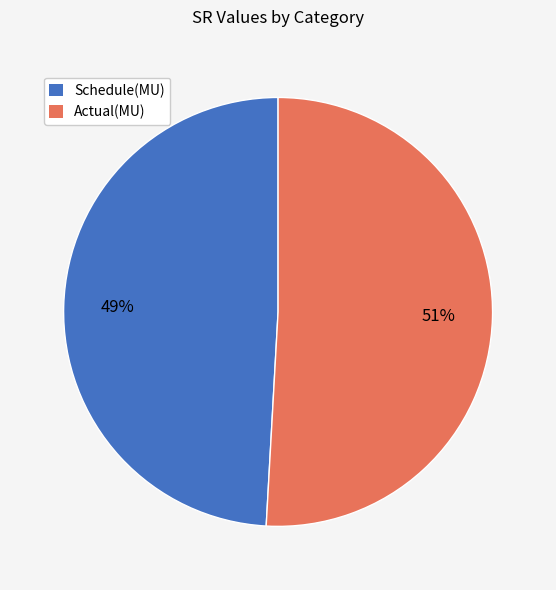

True or false: Actual(MU) accounts for 51% of the total.

True